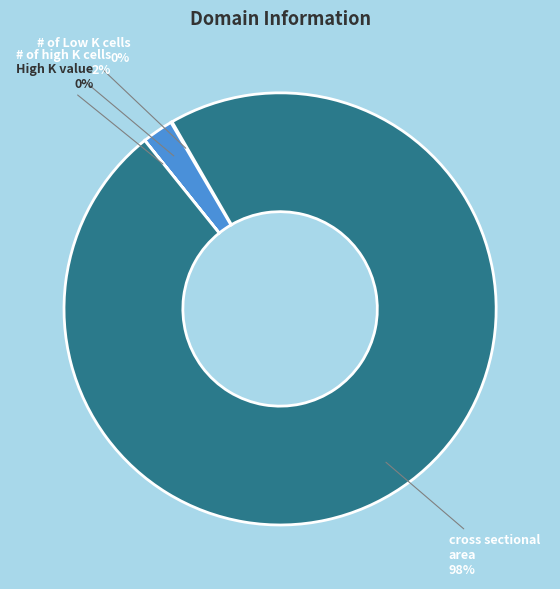

To the nearest percent, what portion does cross sectional area represent?

98%